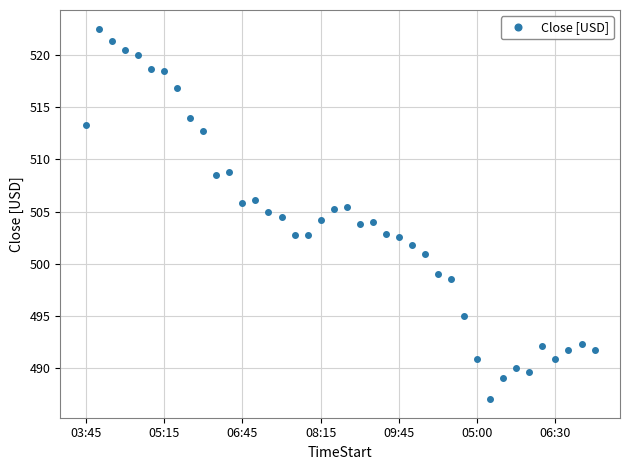

True or false: the data has more than 2 interior local peaks.

True